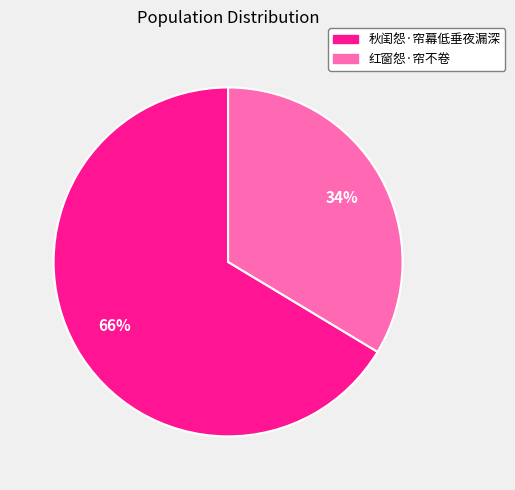

What is the largest slice in the pie chart?

秋闺怨·帘幕低垂夜漏深